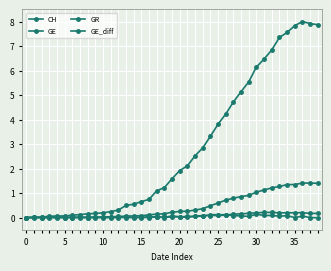

Does the chart have visible grid lines?

Yes